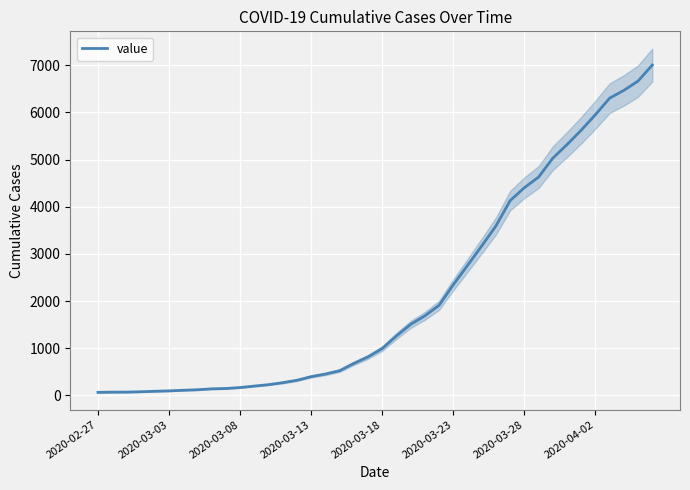

Between 22 and 36, which is larger?

36